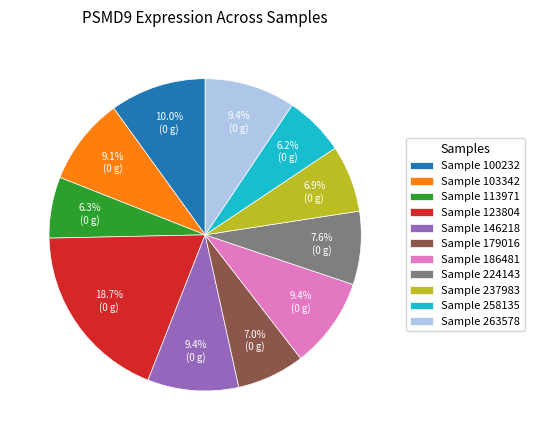

Which has a higher value, Sample 113971 or Sample 186481?

Sample 186481